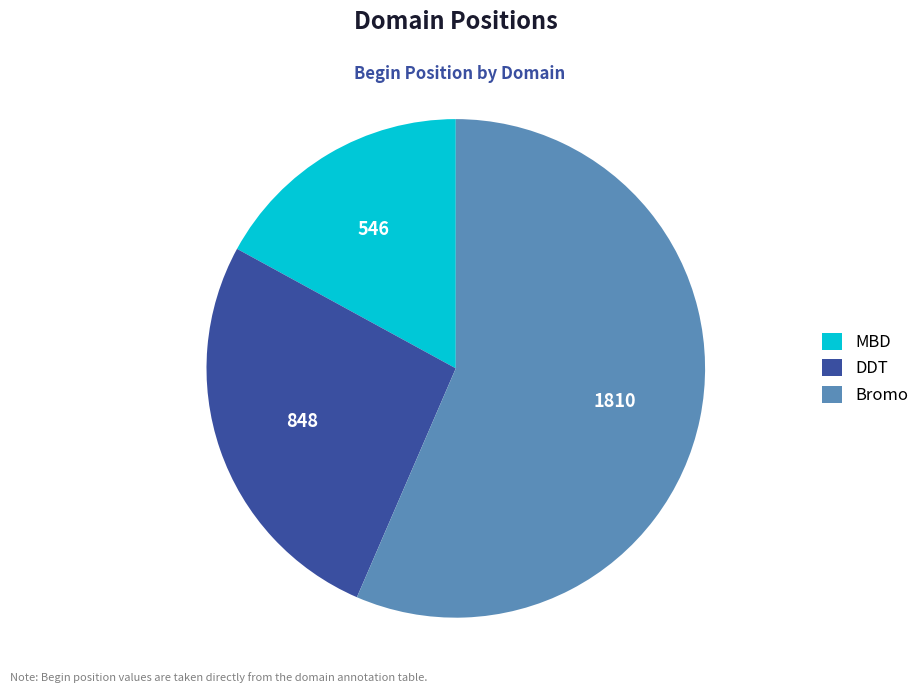

Rank the categories by value from lowest to highest.

MBD, DDT, Bromo